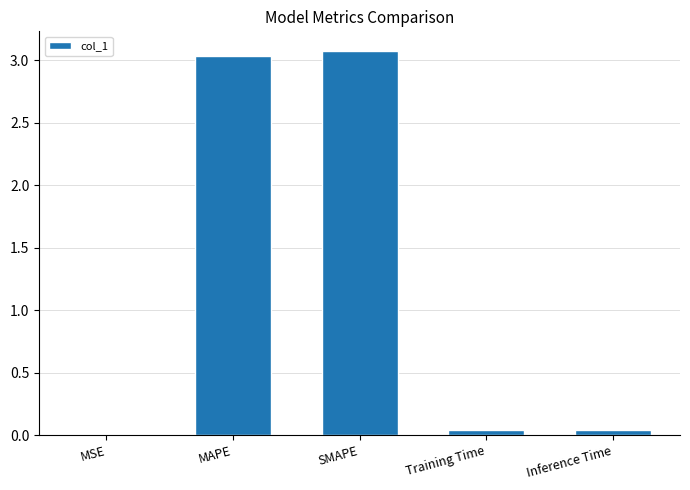

The chart shows a value of 4.6 at MAPE. True or false?

False